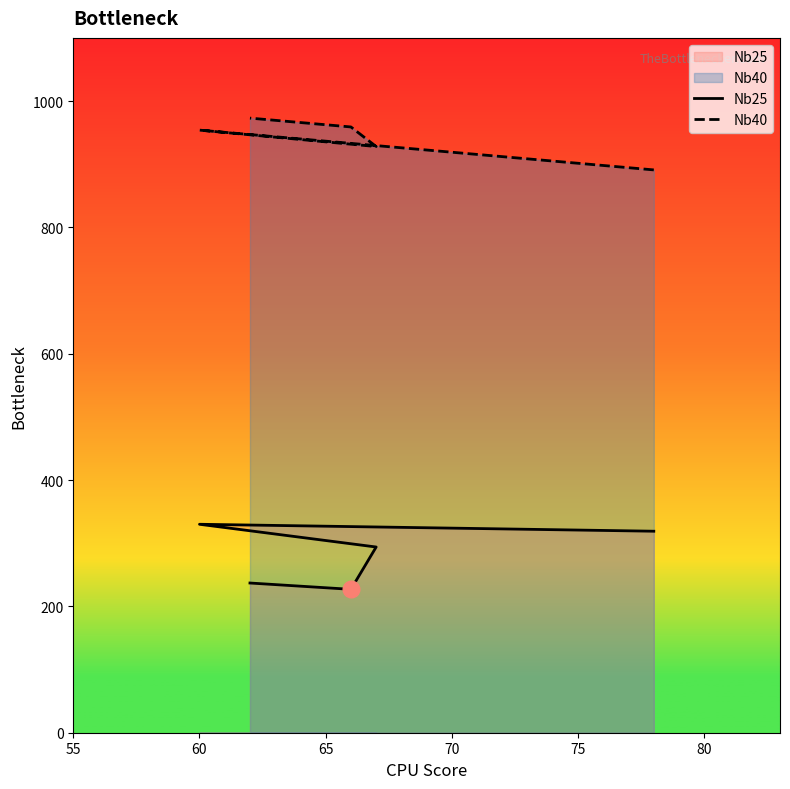

What is the difference between the maximum and second lowest values in the Nb25 series?

93